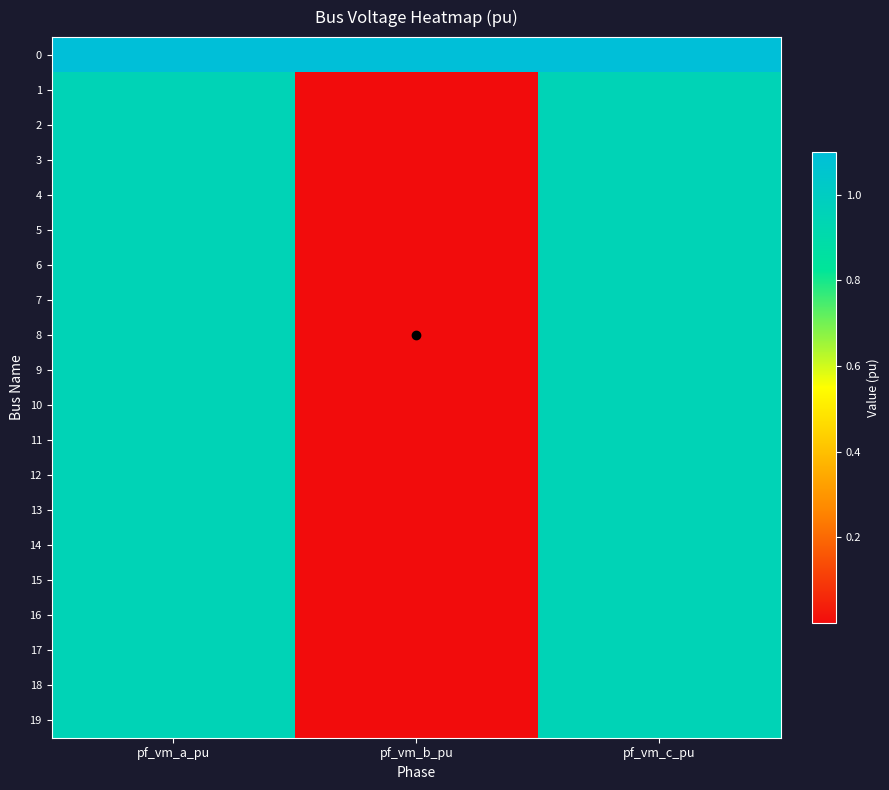

How many data points does each series have?

3